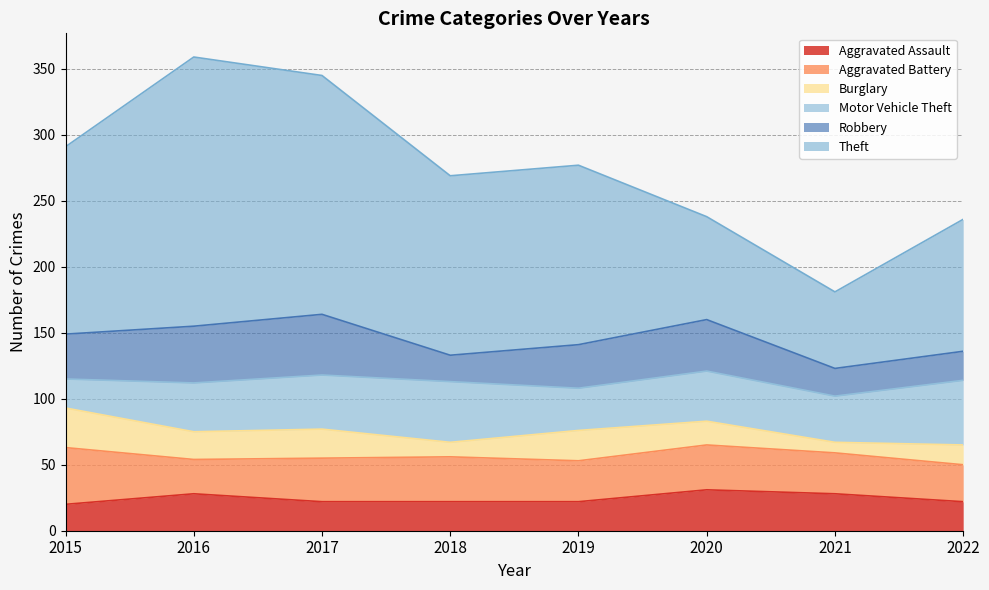

True or false: Motor Vehicle Theft has more than 2 interior local peaks.

False